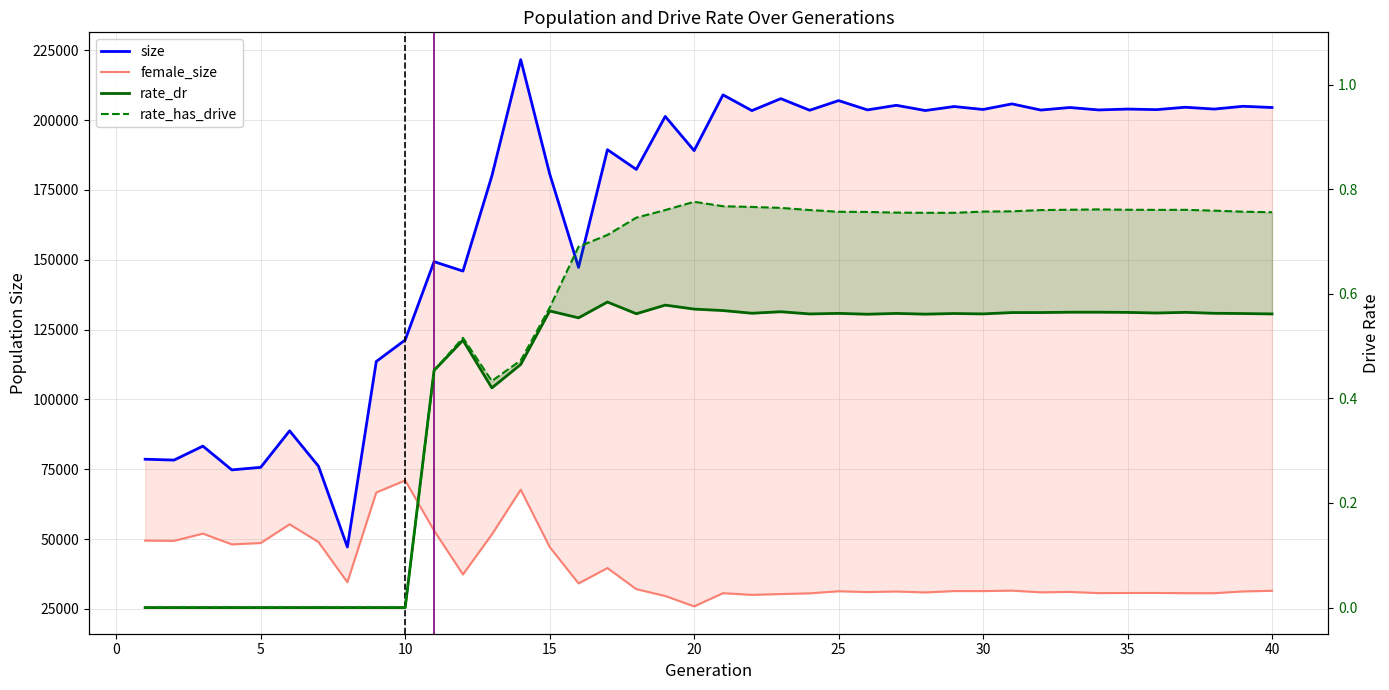

At how many categories does at least one series exceed 84020?

33